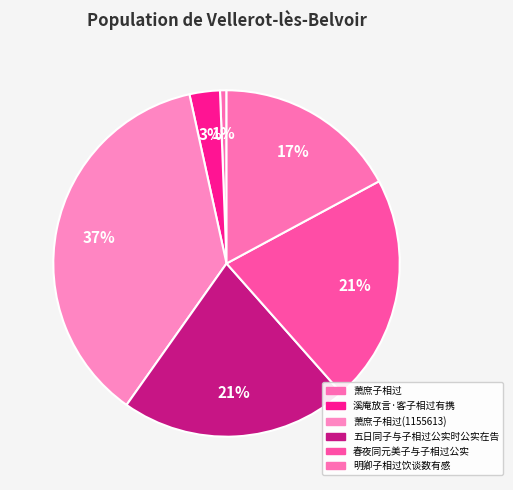

What is the smallest slice in the pie chart?

萧庶子相过